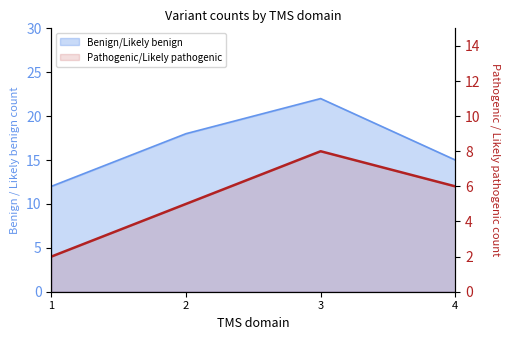

The value at 1 is 1. True or false?

False